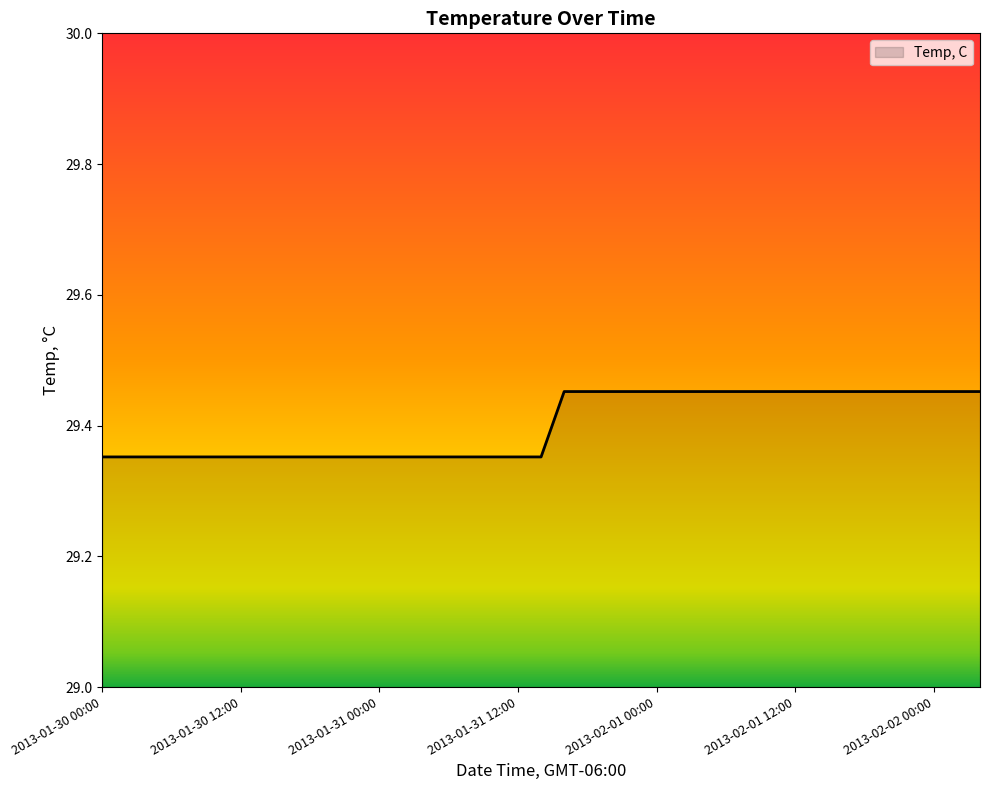

Reading right to left, extract all data points from this chart.

2013-02-02 04:00=29.5	2013-02-02 02:00=29.5	2013-02-02 00:00=29.5	2013-02-01 22:00=29.5	2013-02-01 20:00=29.5	2013-02-01 18:00=29.5	2013-02-01 16:00=29.5	2013-02-01 14:00=29.5	2013-02-01 12:00=29.5	2013-02-01 10:00=29.5	2013-02-01 08:00=29.5	2013-02-01 06:00=29.5	2013-02-01 04:00=29.5	2013-02-01 02:00=29.5	2013-02-01 00:00=29.5	2013-01-31 22:00=29.5	2013-01-31 20:00=29.5	2013-01-31 18:00=29.5	2013-01-31 16:00=29.5	2013-01-31 14:00=29.4	2013-01-31 12:00=29.4	2013-01-31 10:00=29.4	2013-01-31 08:00=29.4	2013-01-31 06:00=29.4	2013-01-31 04:00=29.4	2013-01-31 02:00=29.4	2013-01-31 00:00=29.4	2013-01-30 22:00=29.4	2013-01-30 20:00=29.4	2013-01-30 18:00=29.4	2013-01-30 16:00=29.4	2013-01-30 14:00=29.4	2013-01-30 12:00=29.4	2013-01-30 10:00=29.4	2013-01-30 08:00=29.4	2013-01-30 06:00=29.4	2013-01-30 04:00=29.4	2013-01-30 02:00=29.4	2013-01-30 00:00=29.4